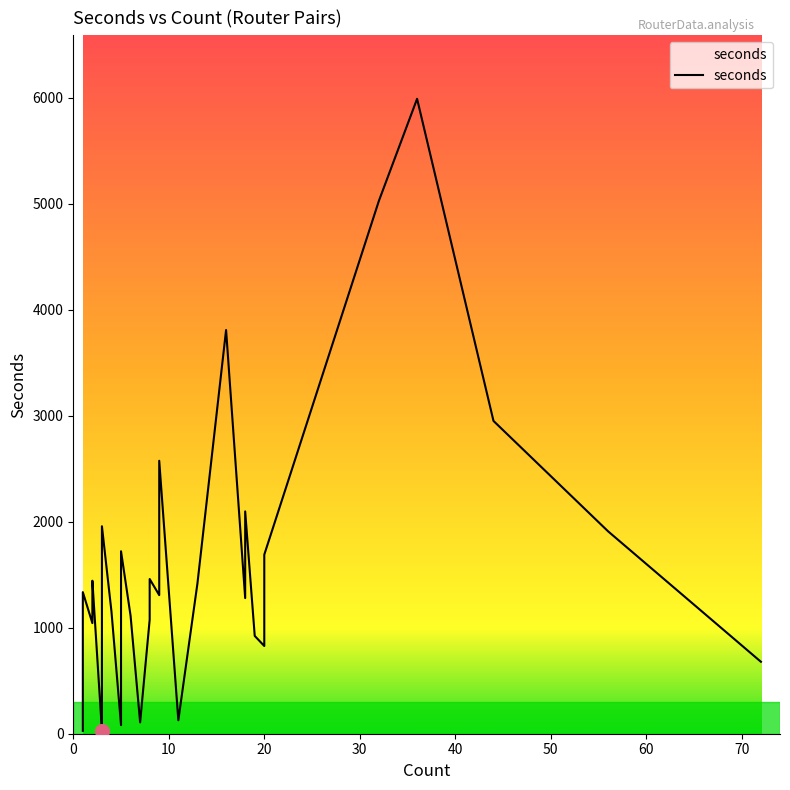

What is the average value?

1417